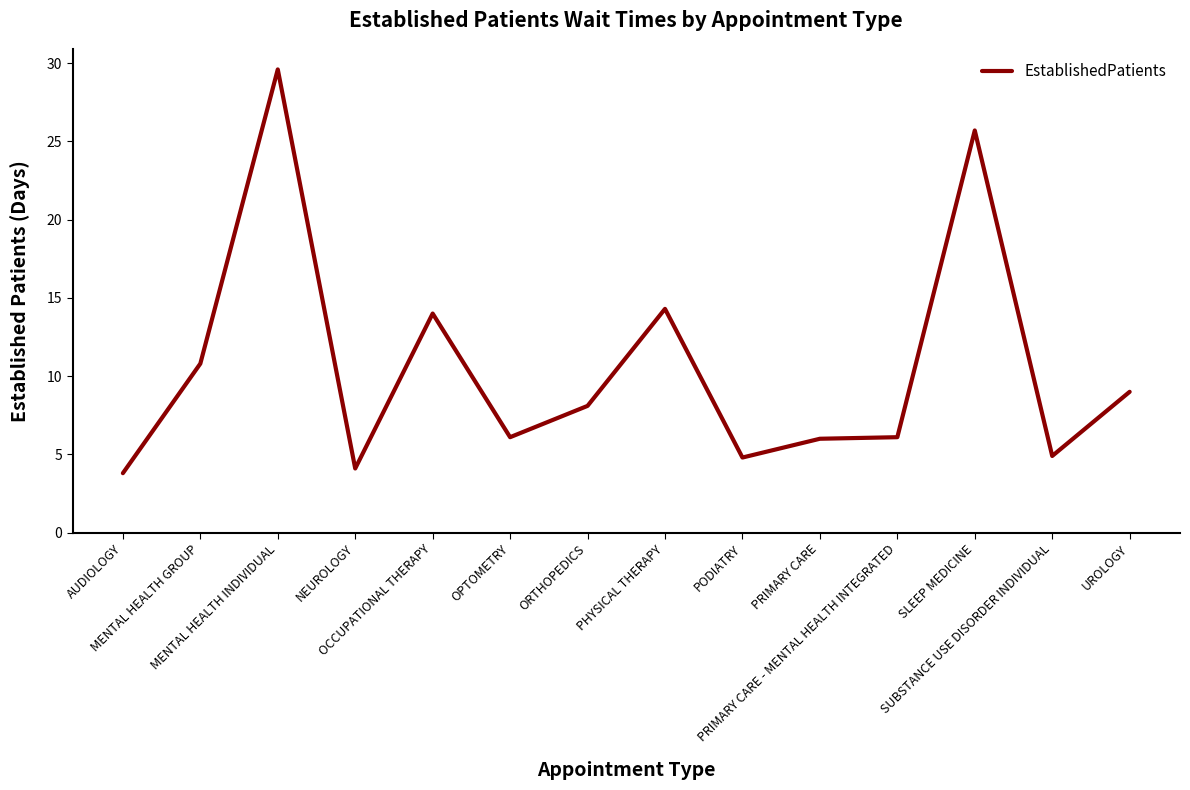

Is it true that the value at PHYSICAL THERAPY is 14.3?

True